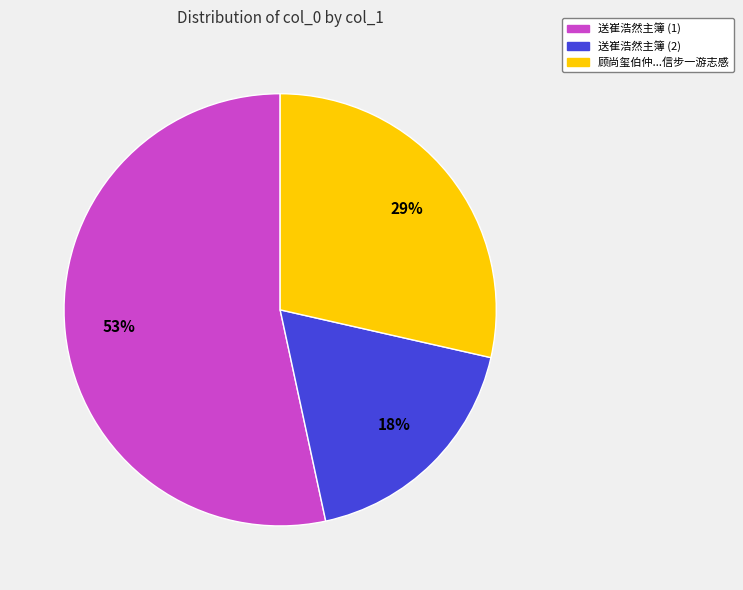

To the nearest percent, what is the average slice percentage?

33%